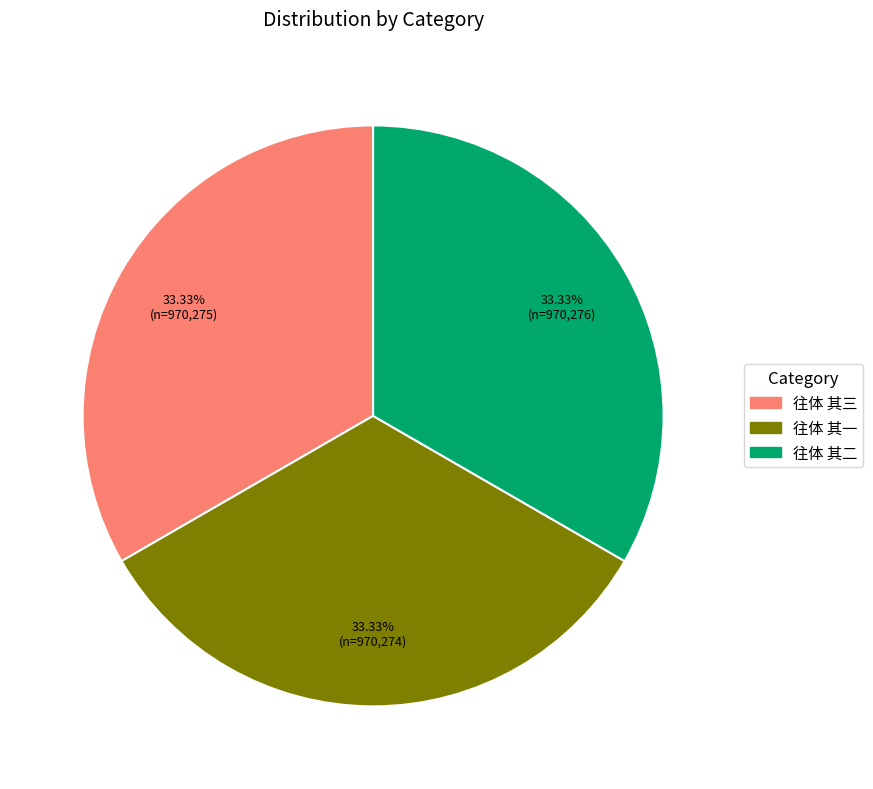

To the nearest percent, what is the average slice percentage?

33%